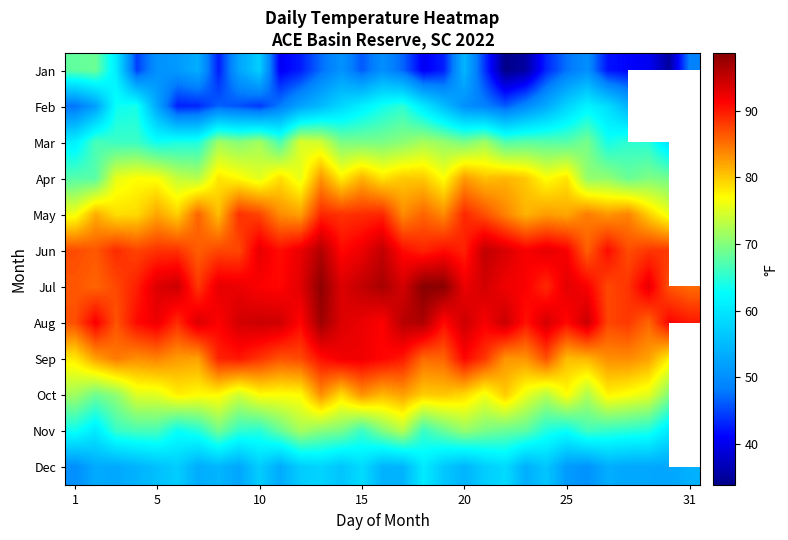

What is the sum of all Jan values?

1469.5